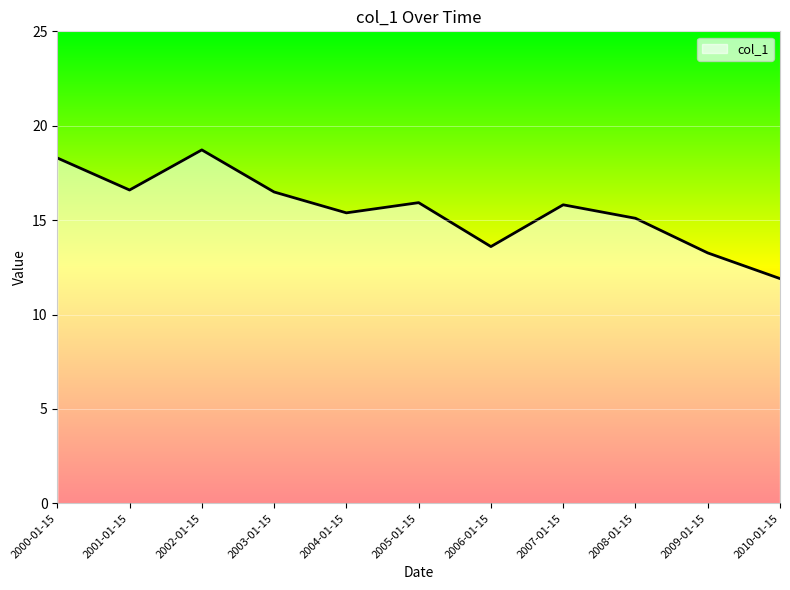

Which has a higher value, 2001-01-15 or 2008-01-15?

2001-01-15